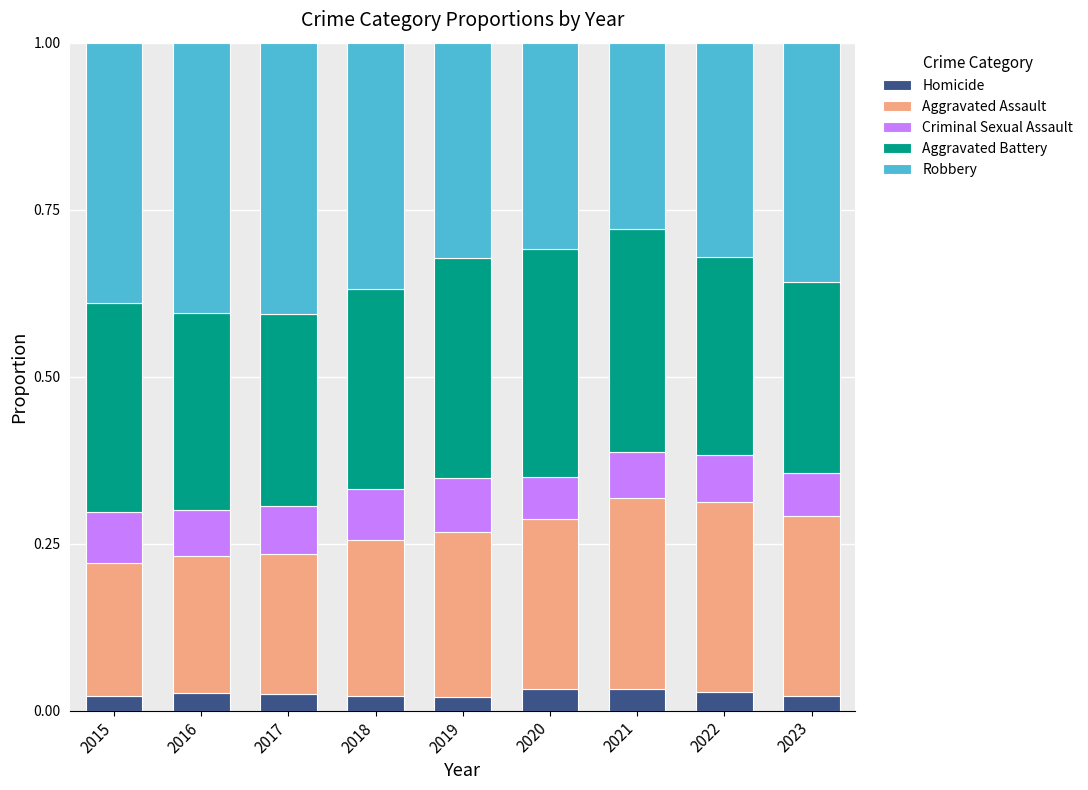

What is the total value across all series at 2023?

1.0